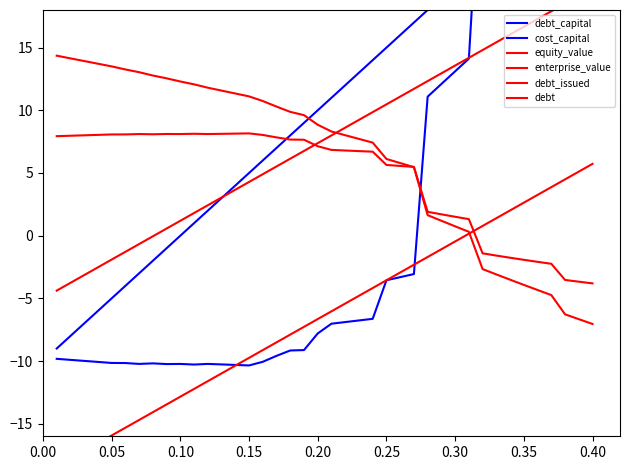

At how many categories does at least one series exceed 46?

3